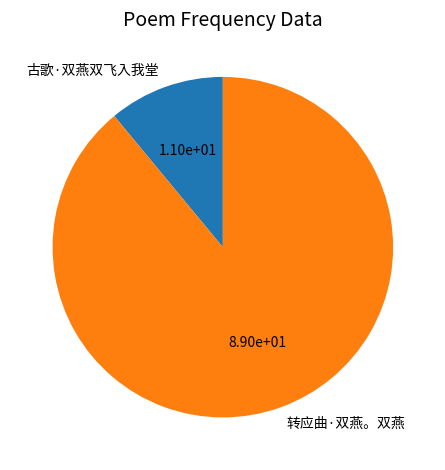

Is it true that 转应曲·双燕。双燕 is 89% of the pie?

True